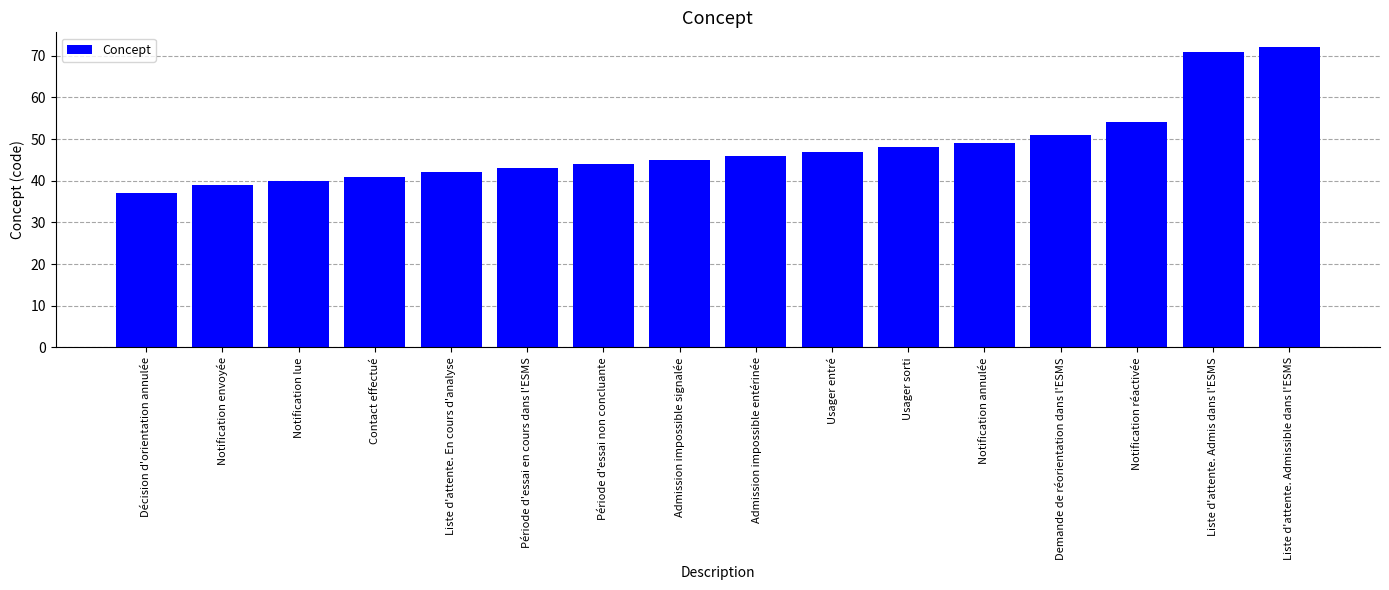

True or false: the data shows 54 at Notification réactivée.

True